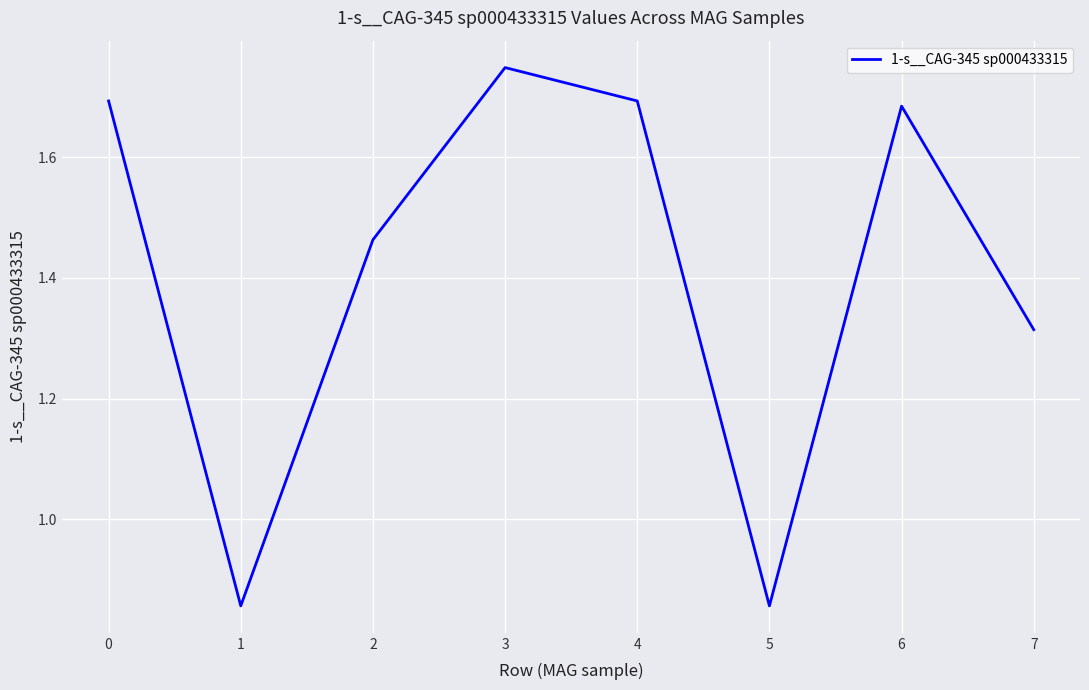

The chart shows a value of 1.8 at 7. True or false?

False